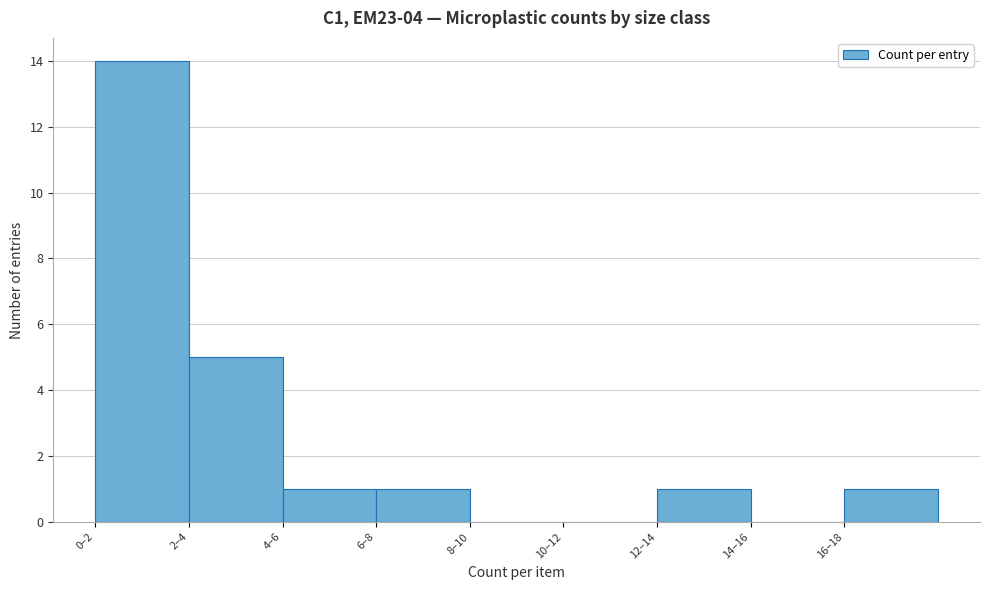

Reading left to right, what are all the values shown in this chart?

0–2=14	2–4=5	4–6=1	6–8=1	8–10=0	10–12=0	12–14=1	14–16=0	16–18=1